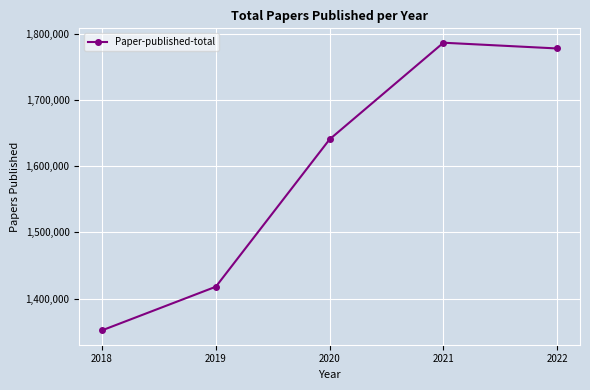

What is the difference between the values at 2022 and 2018?

426085